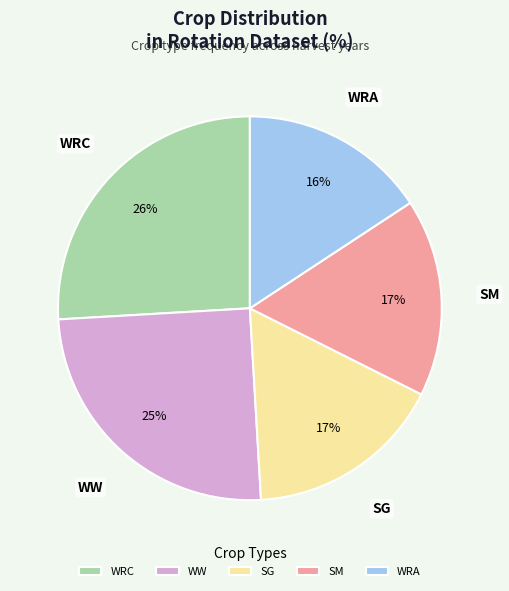

What is the largest slice in the pie chart?

WRC